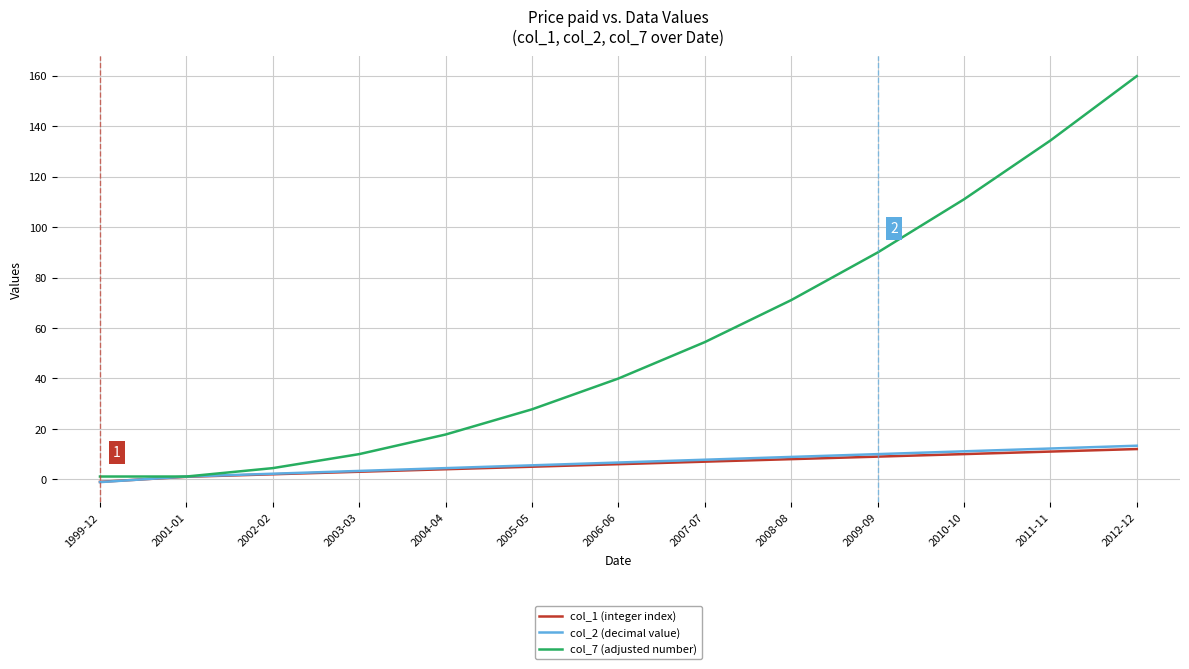

What is the greatest value displayed?

159.8